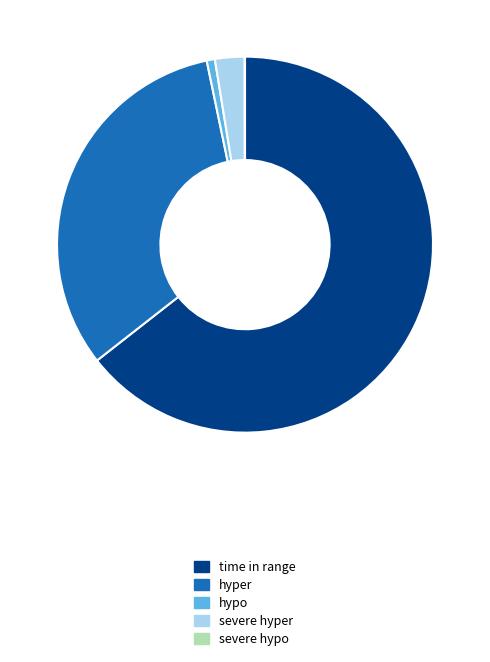

Is it true that time in range is 64% of the pie?

True